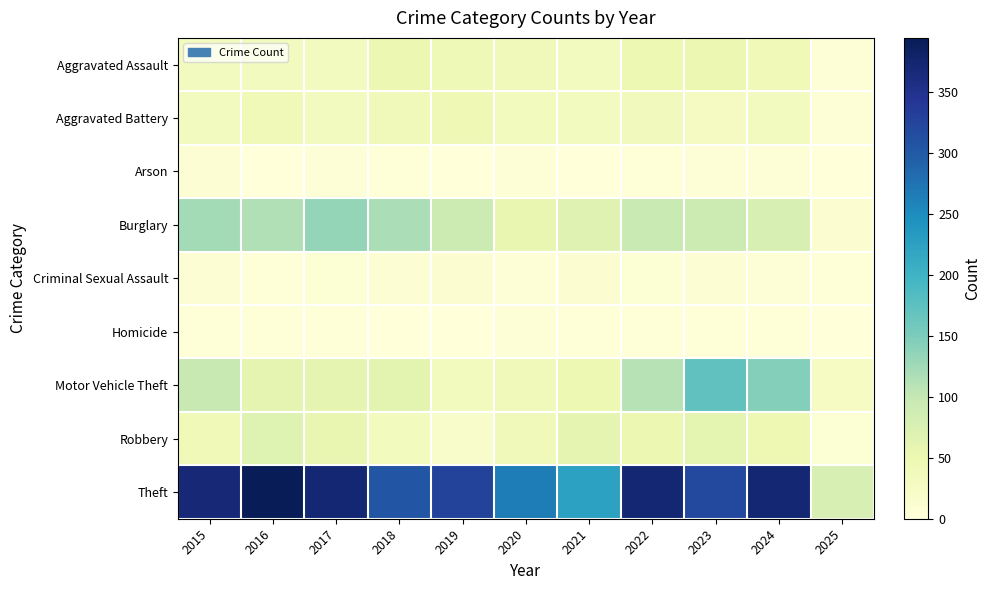

Which has a higher value, 2020 or 2019?

2019